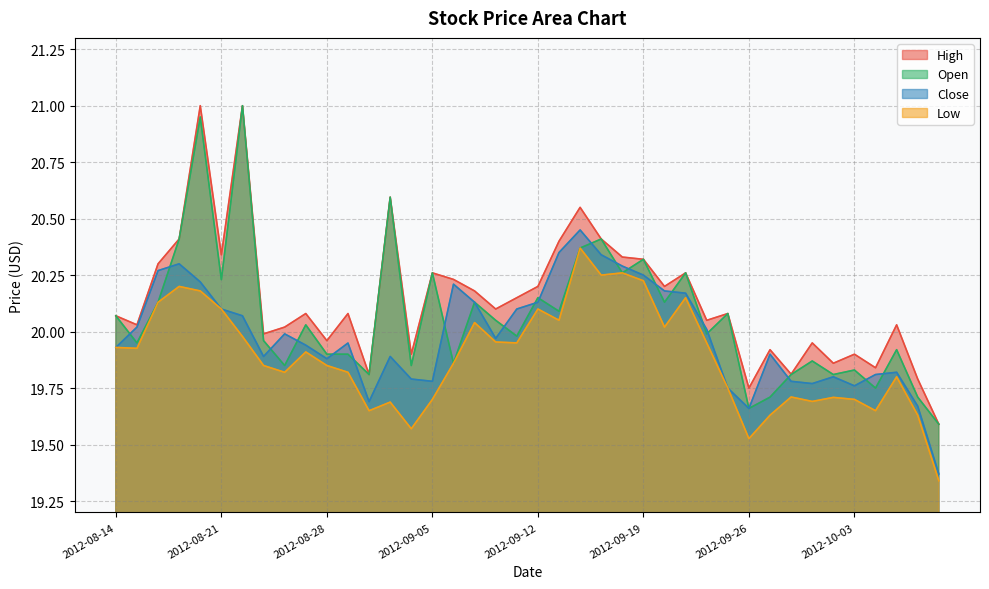

What is the approximate value of Open at 2012-09-18?

20.3